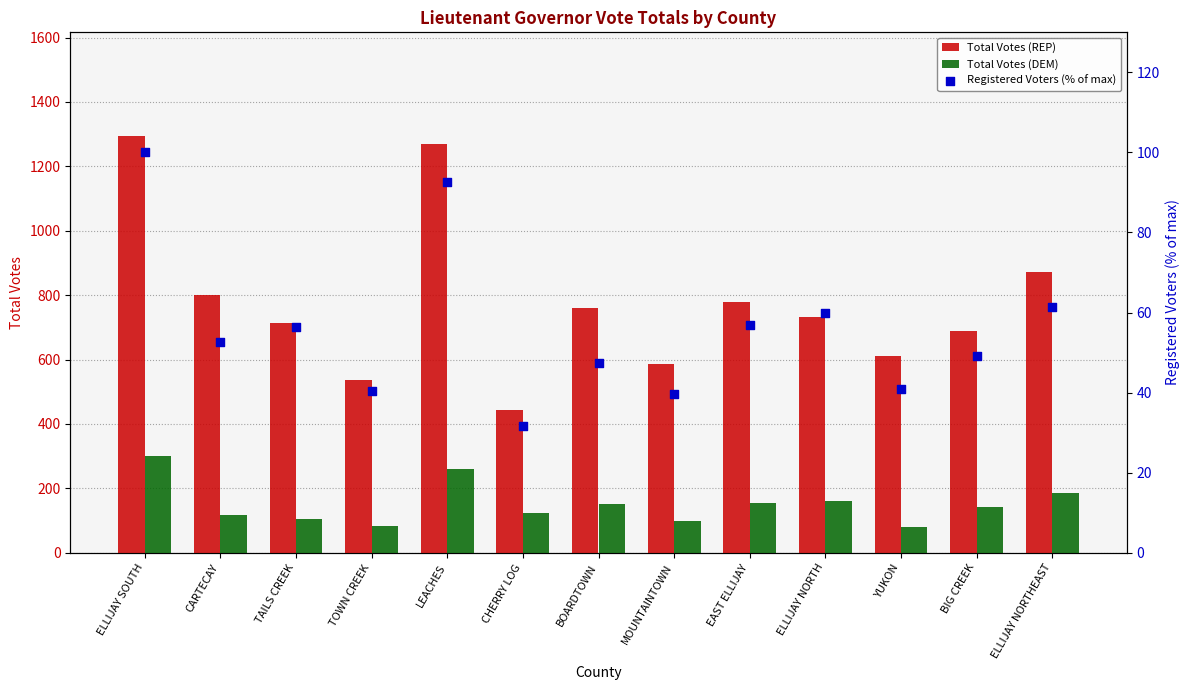

Is the value of Total Votes (DEM) at EAST ELLIJAY greater than the value of Registered Voters (% of max) at LEACHES?

Yes